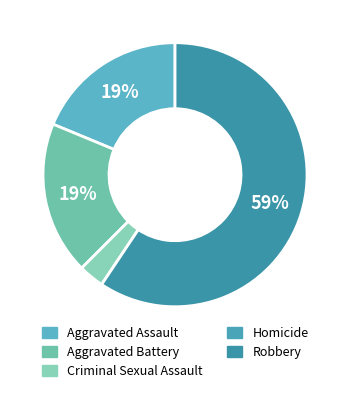

Is the sum of Criminal Sexual Assault and Aggravated Assault greater than half?

No